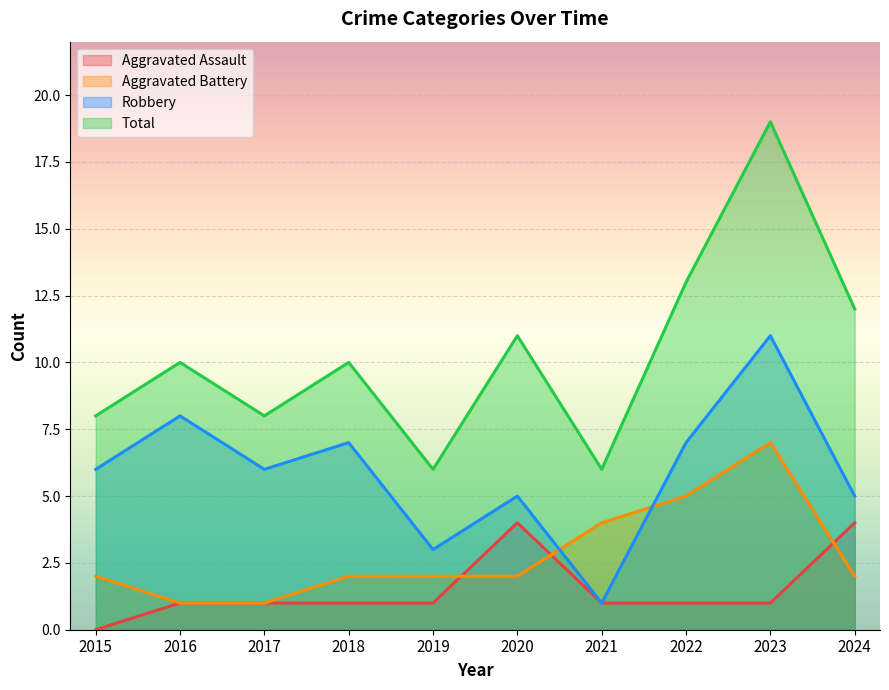

Which series has the largest total across all categories?

Total